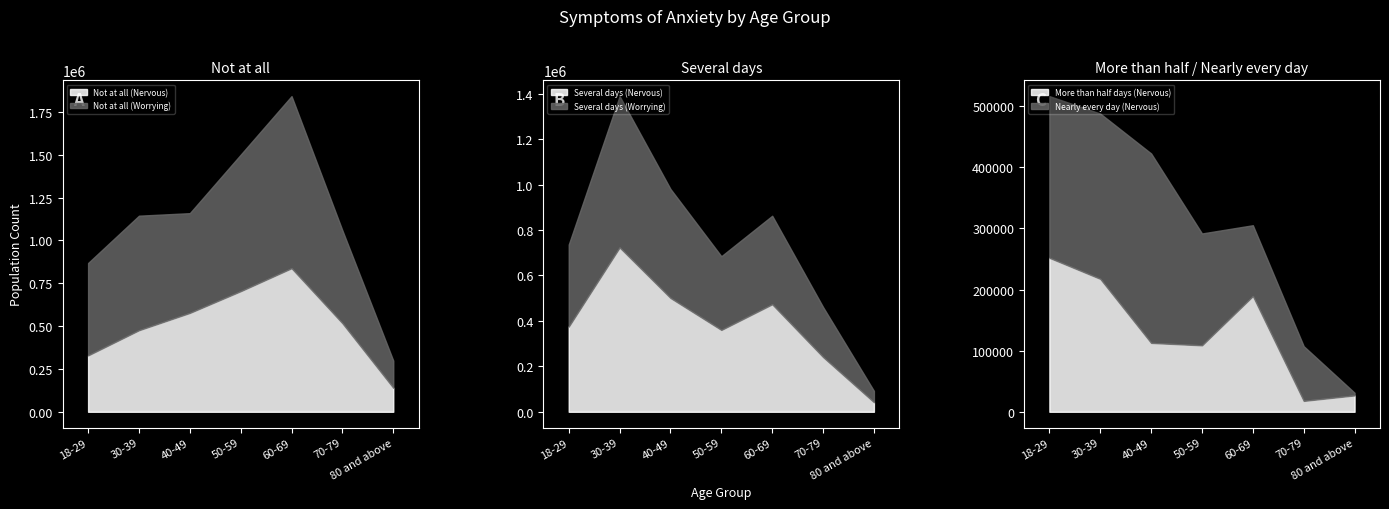

List the labels in order of More than half days (Nervous) value, smallest first.

70-79, 80 and above, 50-59, 40-49, 60-69, 30-39, 18-29